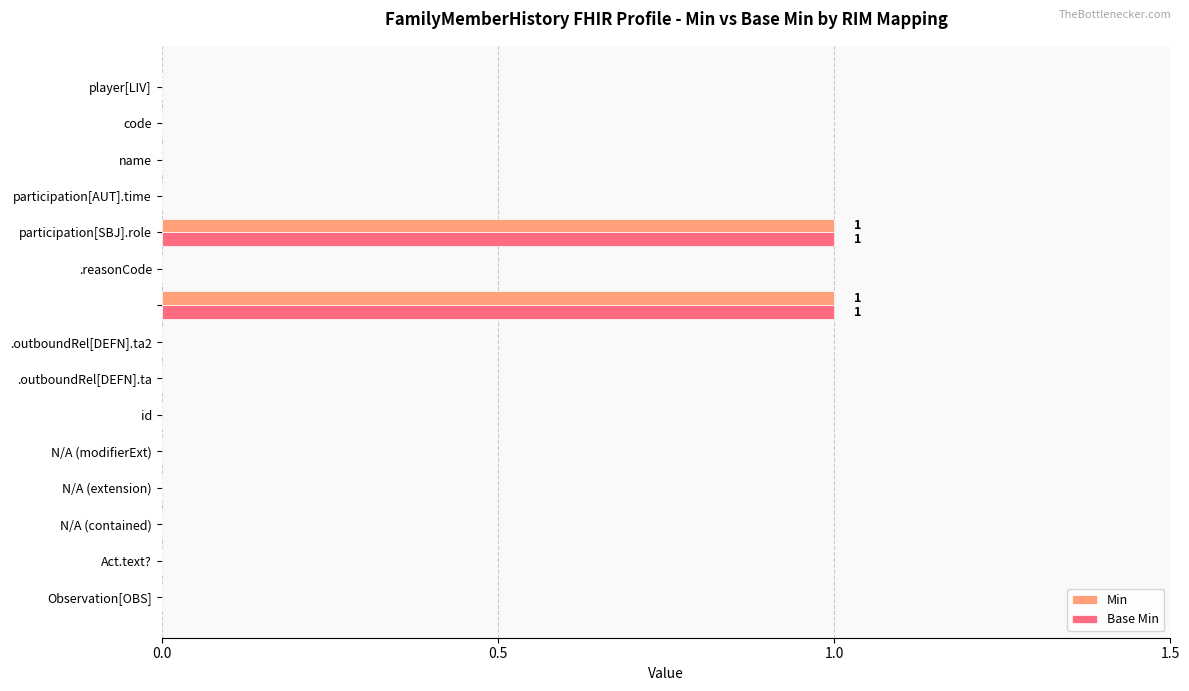

What is the difference between the maximum and second lowest values in the Base Min series?

1